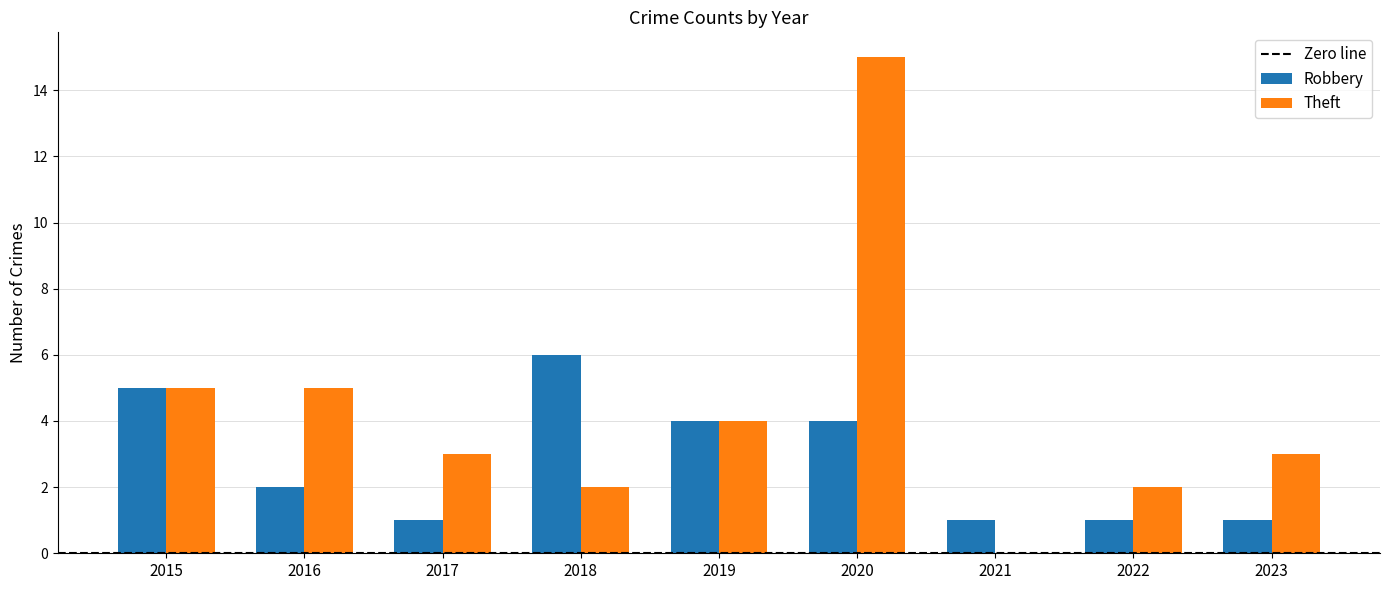

What is the maximum value for Robbery?

6